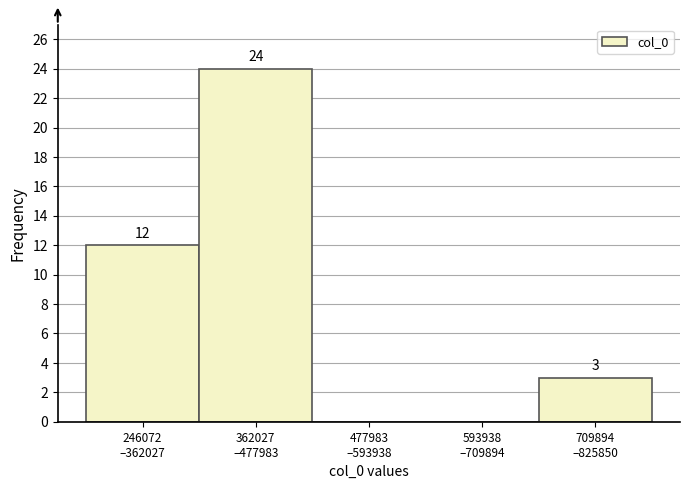

How many values are between 0 and 12?

4